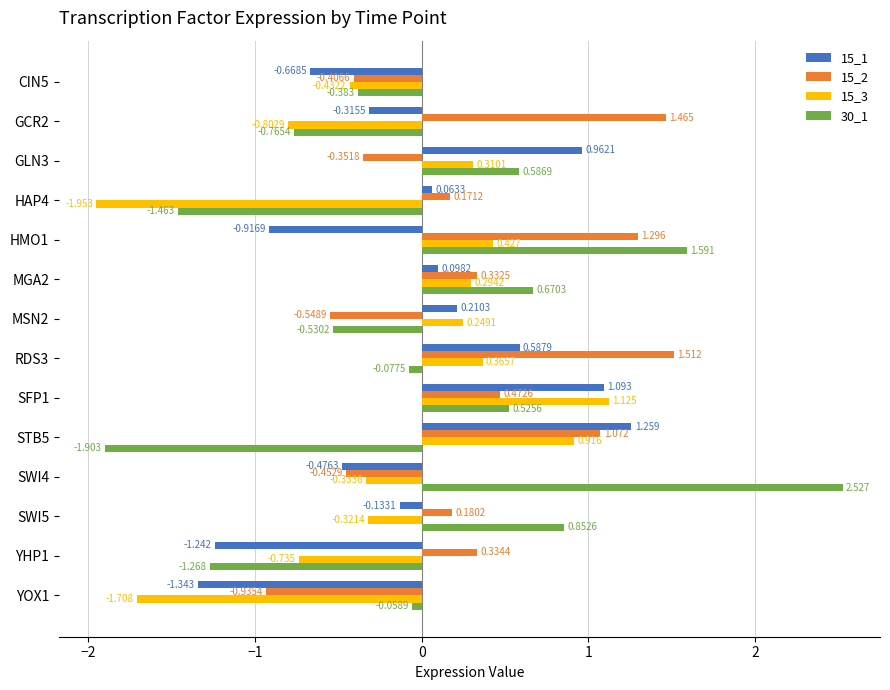

Is the value of 30_1 at SWI5 greater than the value of 15_2 at GLN3?

Yes